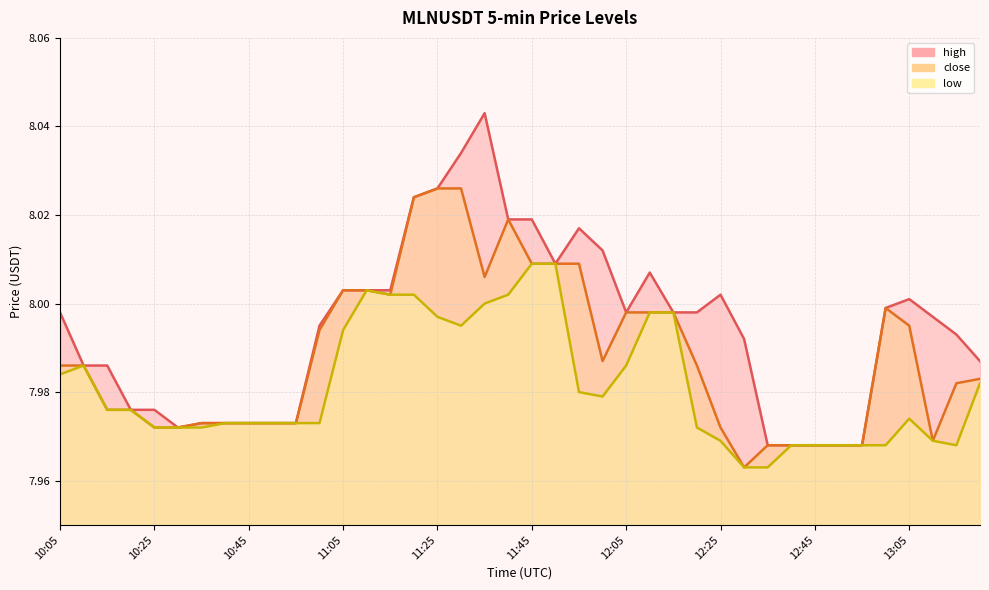

Rank the series by their maximum value, from lowest to highest.

low, close, high